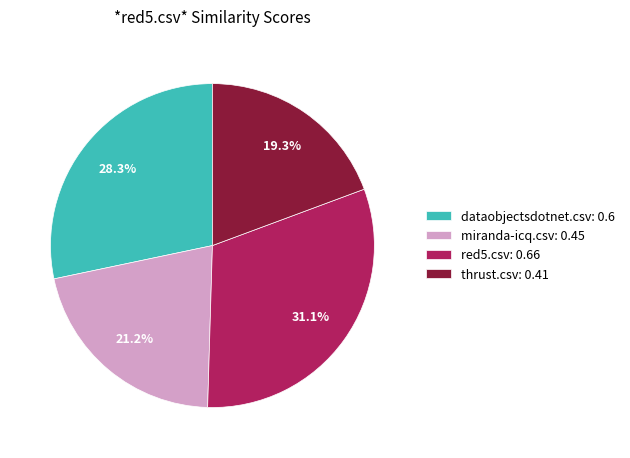

How much of the chart is everything except thrust.csv?

80.7%